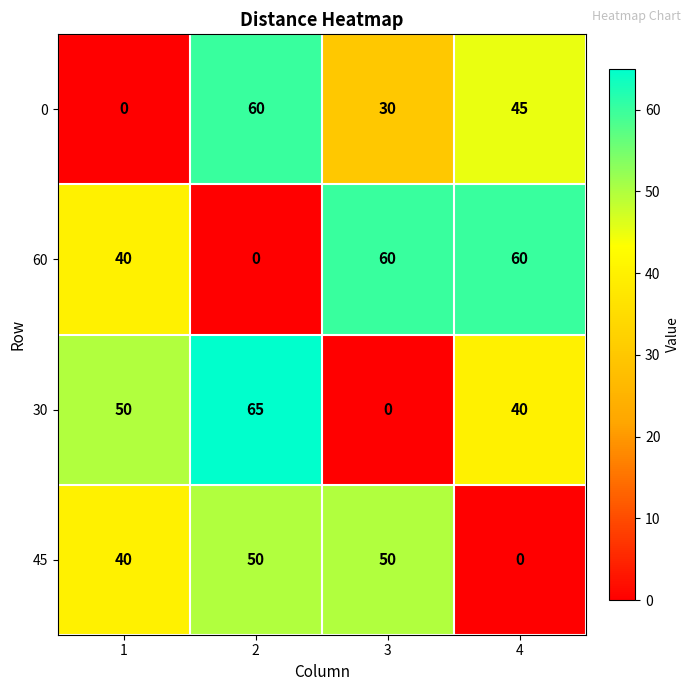

Reading right to left, what are all the values shown in this chart?

0: 4=45	3=30	2=60	1=0
60: 4=60	3=60	2=0	1=40
30: 4=40	3=0	2=65	1=50
45: 4=0	3=50	2=50	1=40